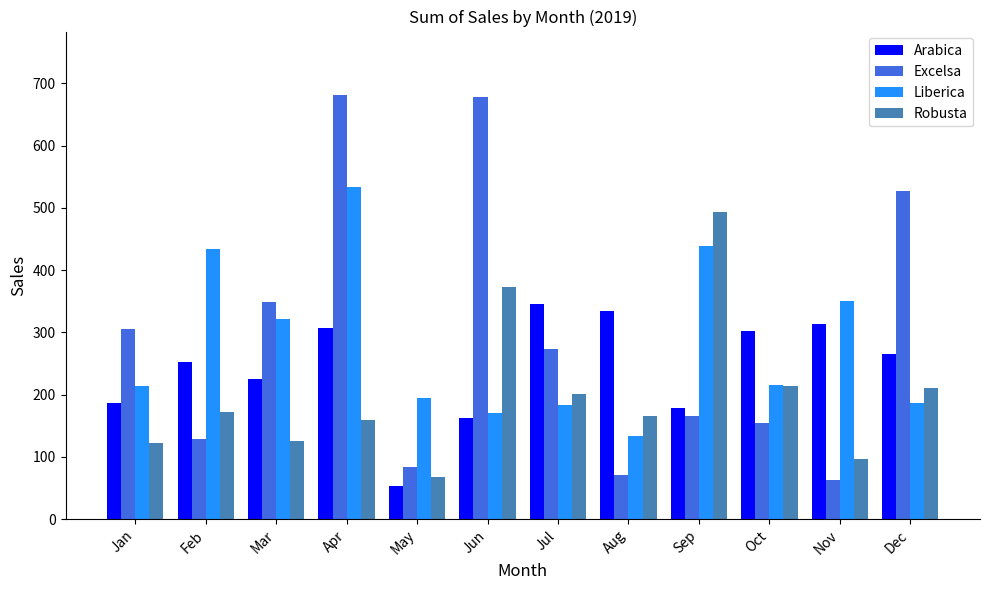

Which series has the largest range (max minus min)?

Excelsa